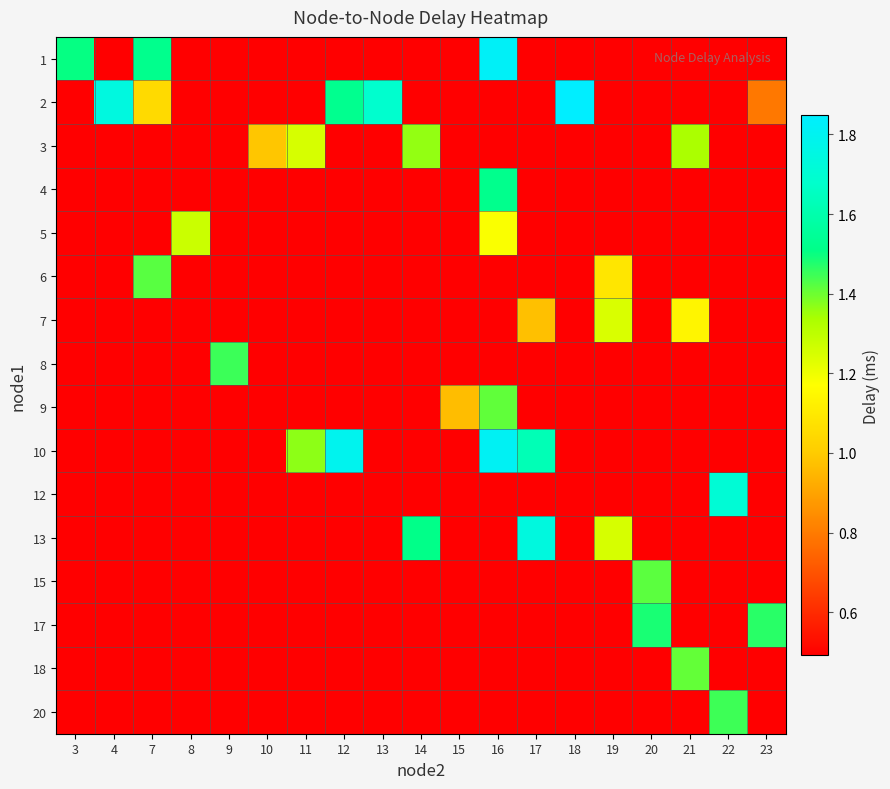

Reading left to right, transcribe all the data shown in this chart.

1: 3=1.5	4=0.5	7=1.5	8=0.5	9=0.5	10=0.5	11=0.5	12=0.5	13=0.5	14=0.5	15=0.5	16=1.8	17=0.5	18=0.5	19=0.5	20=0.5	21=0.5	22=0.5	23=0.5
2: 3=0.5	4=1.7	7=1.0	8=0.5	9=0.5	10=0.5	11=0.5	12=1.5	13=1.7	14=0.5	15=0.5	16=0.5	17=0.5	18=1.8	19=0.5	20=0.5	21=0.5	22=0.5	23=0.8
3: 3=0.5	4=0.5	7=0.5	8=0.5	9=0.5	10=1.0	11=1.3	12=0.5	13=0.5	14=1.4	15=0.5	16=0.5	17=0.5	18=0.5	19=0.5	20=0.5	21=1.3	22=0.5	23=0.5
4: 3=0.5	4=0.5	7=0.5	8=0.5	9=0.5	10=0.5	11=0.5	12=0.5	13=0.5	14=0.5	15=0.5	16=1.5	17=0.5	18=0.5	19=0.5	20=0.5	21=0.5	22=0.5	23=0.5
5: 3=0.5	4=0.5	7=0.5	8=1.3	9=0.5	10=0.5	11=0.5	12=0.5	13=0.5	14=0.5	15=0.5	16=1.2	17=0.5	18=0.5	19=0.5	20=0.5	21=0.5	22=0.5	23=0.5
6: 3=0.5	4=0.5	7=1.4	8=0.5	9=0.5	10=0.5	11=0.5	12=0.5	13=0.5	14=0.5	15=0.5	16=0.5	17=0.5	18=0.5	19=1.1	20=0.5	21=0.5	22=0.5	23=0.5
7: 3=0.5	4=0.5	7=0.5	8=0.5	9=0.5	10=0.5	11=0.5	12=0.5	13=0.5	14=0.5	15=0.5	16=0.5	17=1.0	18=0.5	19=1.2	20=0.5	21=1.1	22=0.5	23=0.5
8: 3=0.5	4=0.5	7=0.5	8=0.5	9=1.4	10=0.5	11=0.5	12=0.5	13=0.5	14=0.5	15=0.5	16=0.5	17=0.5	18=0.5	19=0.5	20=0.5	21=0.5	22=0.5	23=0.5
9: 3=0.5	4=0.5	7=0.5	8=0.5	9=0.5	10=0.5	11=0.5	12=0.5	13=0.5	14=0.5	15=1.0	16=1.4	17=0.5	18=0.5	19=0.5	20=0.5	21=0.5	22=0.5	23=0.5
10: 3=0.5	4=0.5	7=0.5	8=0.5	9=0.5	10=0.5	11=1.4	12=1.8	13=0.5	14=0.5	15=0.5	16=1.8	17=1.6	18=0.5	19=0.5	20=0.5	21=0.5	22=0.5	23=0.5
12: 3=0.5	4=0.5	7=0.5	8=0.5	9=0.5	10=0.5	11=0.5	12=0.5	13=0.5	14=0.5	15=0.5	16=0.5	17=0.5	18=0.5	19=0.5	20=0.5	21=0.5	22=1.7	23=0.5
13: 3=0.5	4=0.5	7=0.5	8=0.5	9=0.5	10=0.5	11=0.5	12=0.5	13=0.5	14=1.5	15=0.5	16=0.5	17=1.7	18=0.5	19=1.2	20=0.5	21=0.5	22=0.5	23=0.5
15: 3=0.5	4=0.5	7=0.5	8=0.5	9=0.5	10=0.5	11=0.5	12=0.5	13=0.5	14=0.5	15=0.5	16=0.5	17=0.5	18=0.5	19=0.5	20=1.4	21=0.5	22=0.5	23=0.5
17: 3=0.5	4=0.5	7=0.5	8=0.5	9=0.5	10=0.5	11=0.5	12=0.5	13=0.5	14=0.5	15=0.5	16=0.5	17=0.5	18=0.5	19=0.5	20=1.5	21=0.5	22=0.5	23=1.5
18: 3=0.5	4=0.5	7=0.5	8=0.5	9=0.5	10=0.5	11=0.5	12=0.5	13=0.5	14=0.5	15=0.5	16=0.5	17=0.5	18=0.5	19=0.5	20=0.5	21=1.4	22=0.5	23=0.5
20: 3=0.5	4=0.5	7=0.5	8=0.5	9=0.5	10=0.5	11=0.5	12=0.5	13=0.5	14=0.5	15=0.5	16=0.5	17=0.5	18=0.5	19=0.5	20=0.5	21=0.5	22=1.4	23=0.5